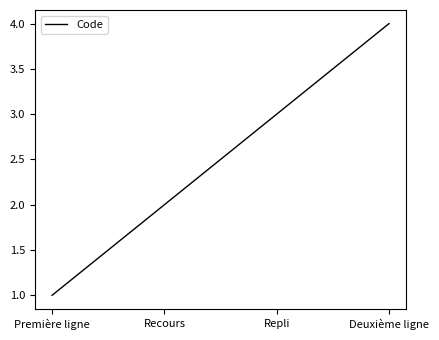

Count the values in the range 2 to 4.

3